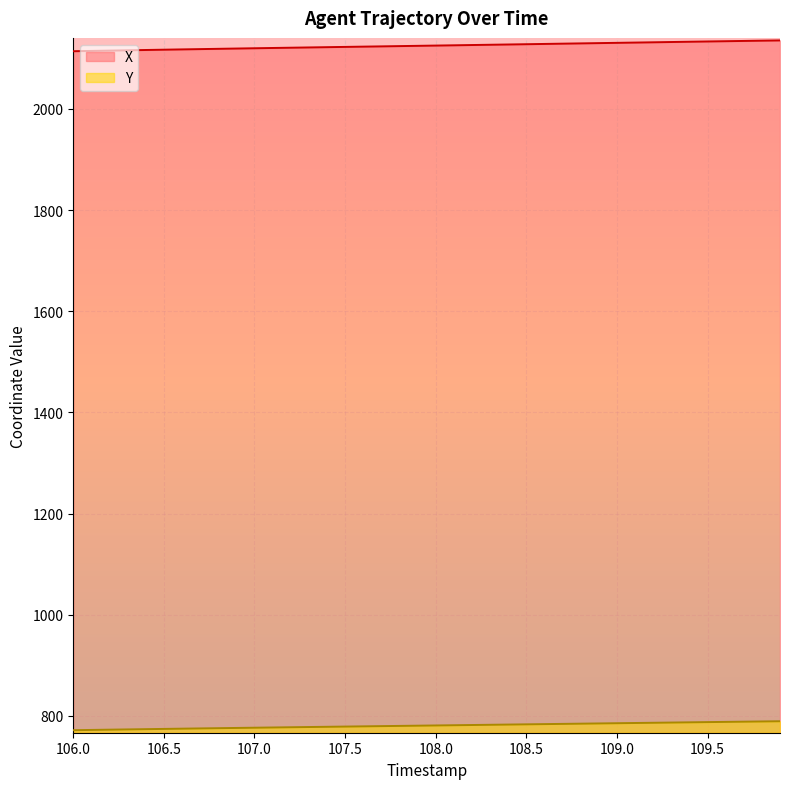

What is the approximate value of Y at 109.0?

785.5